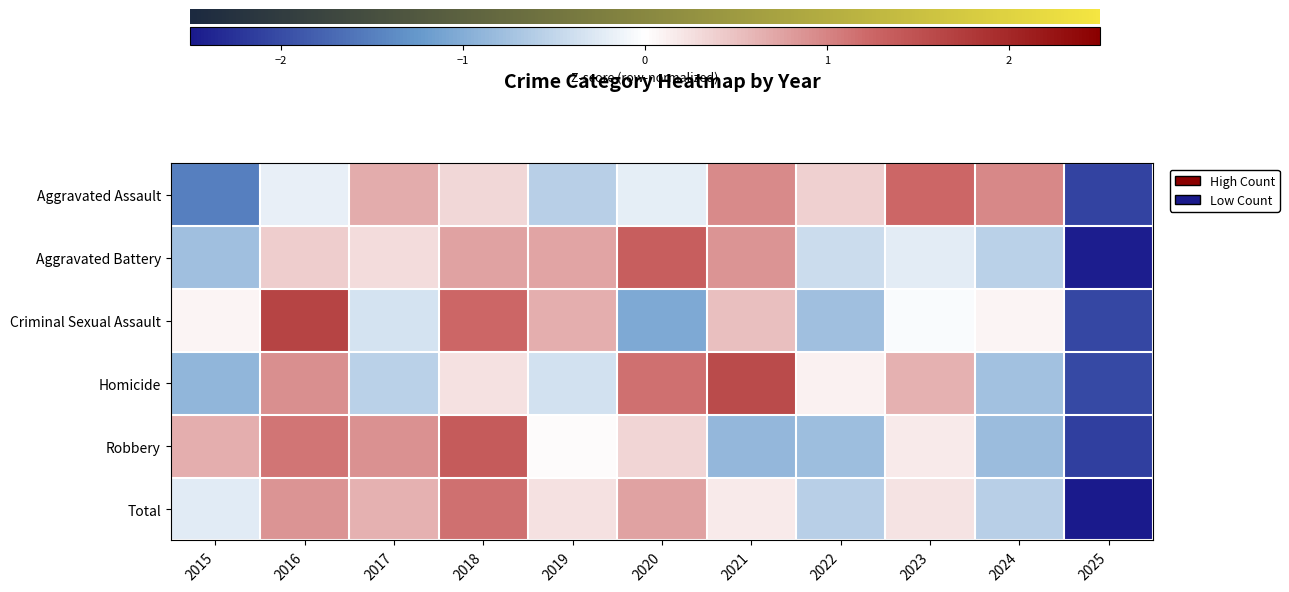

What is the greatest value displayed?

1.7